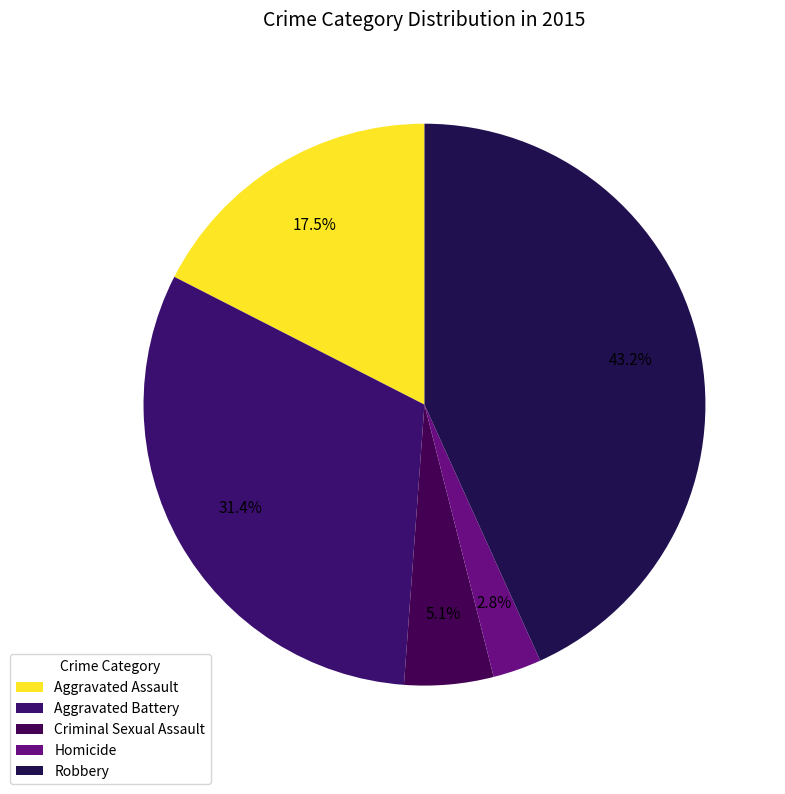

Count the number of slices in the pie.

5